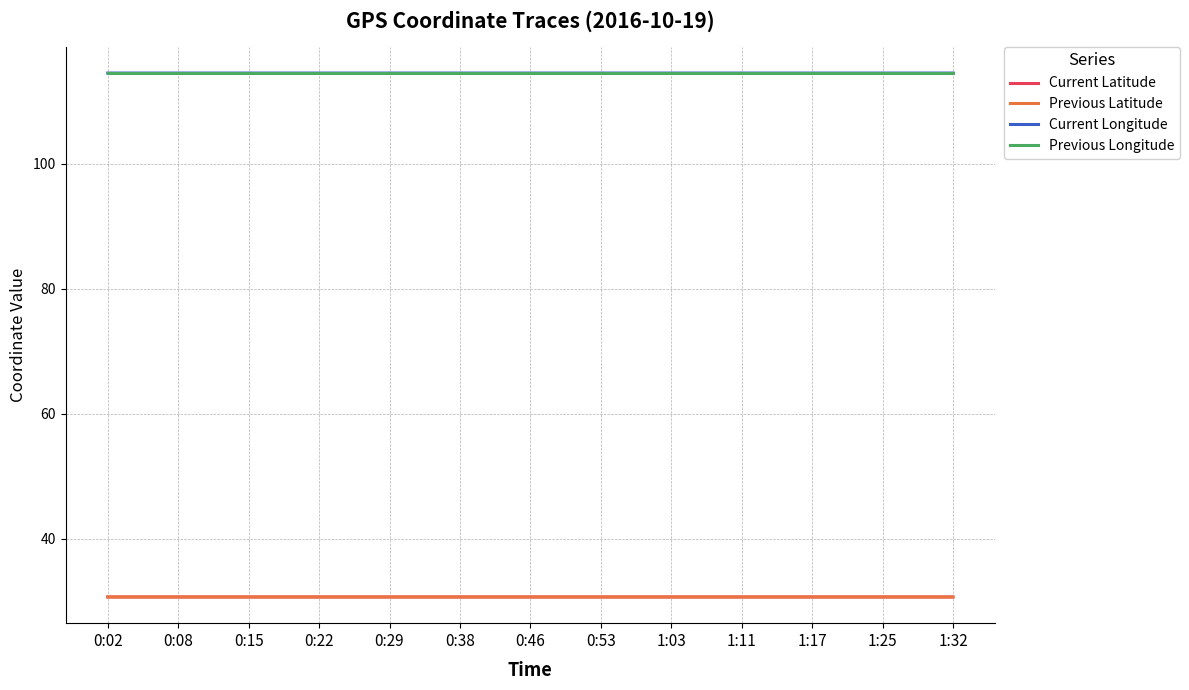

Is the value of Previous Longitude at 1:17 greater than the value of Current Longitude at 0:02?

Yes